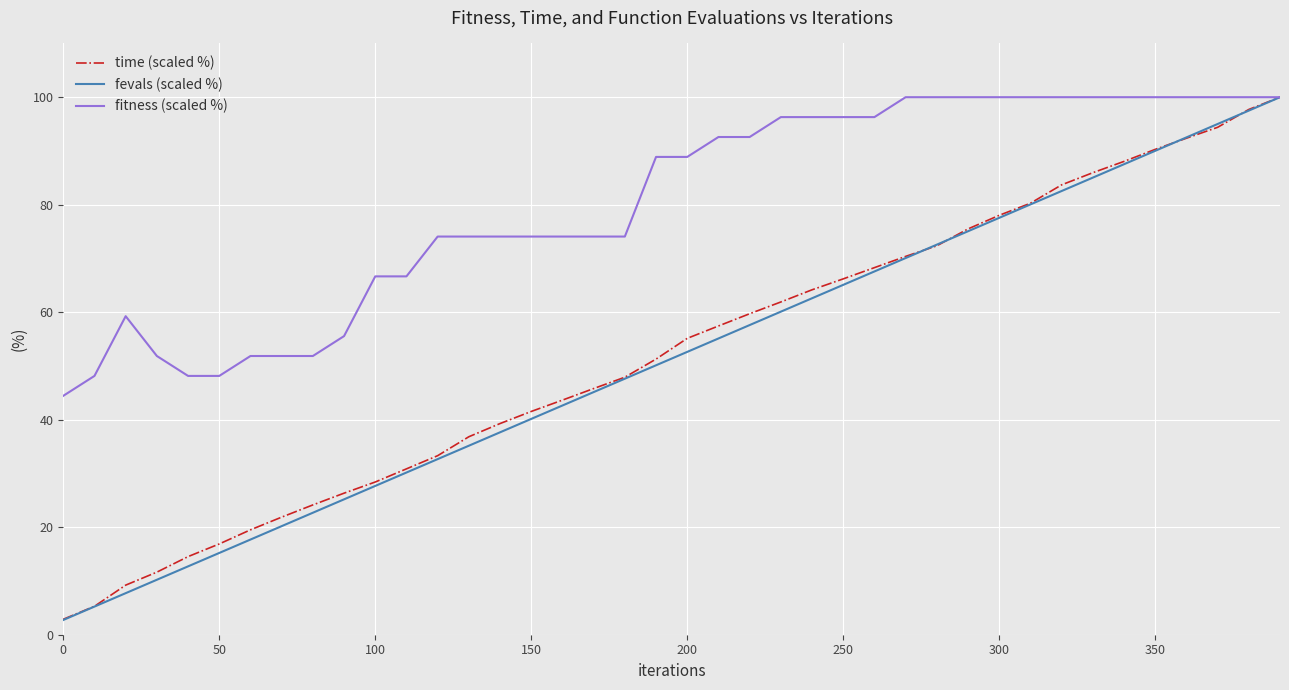

What is the highest value of the time (scaled %) series?

100.0